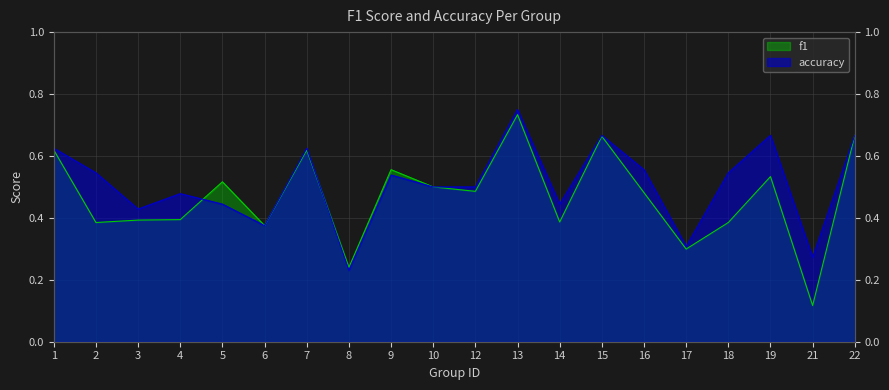

What are all the series names shown in the legend?

f1, accuracy